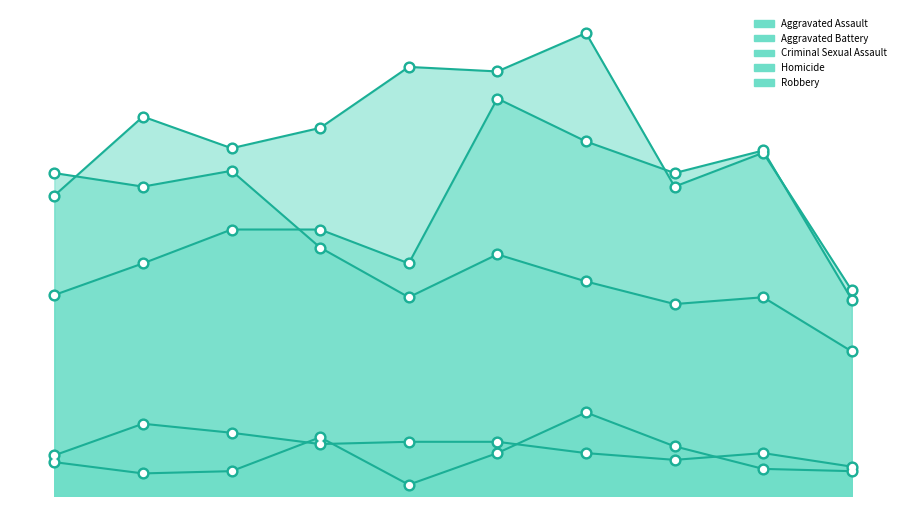

Which series has the widest spread of Y values?

Aggravated Battery